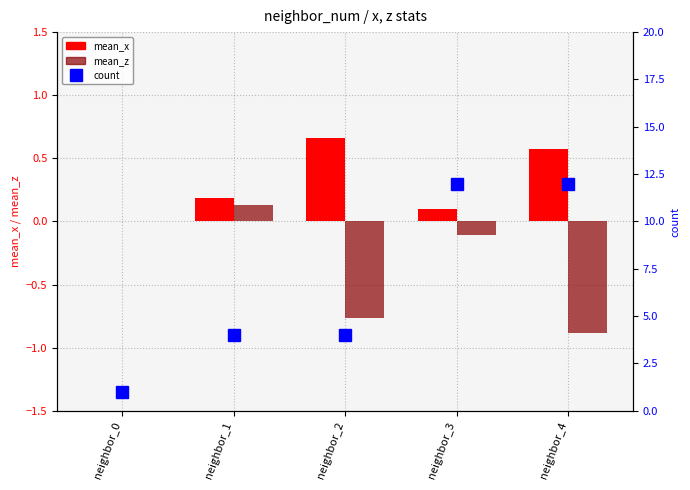

The mean_z series shows -0.2 at neighbor_3. True or false?

False